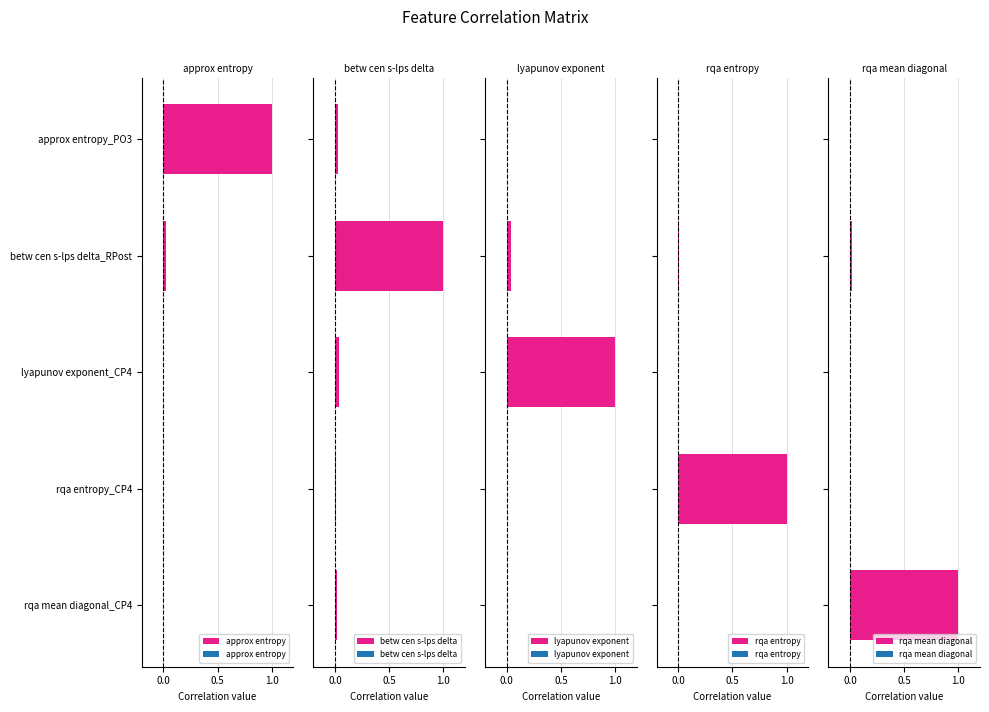

How many categories are shown in the chart?

5